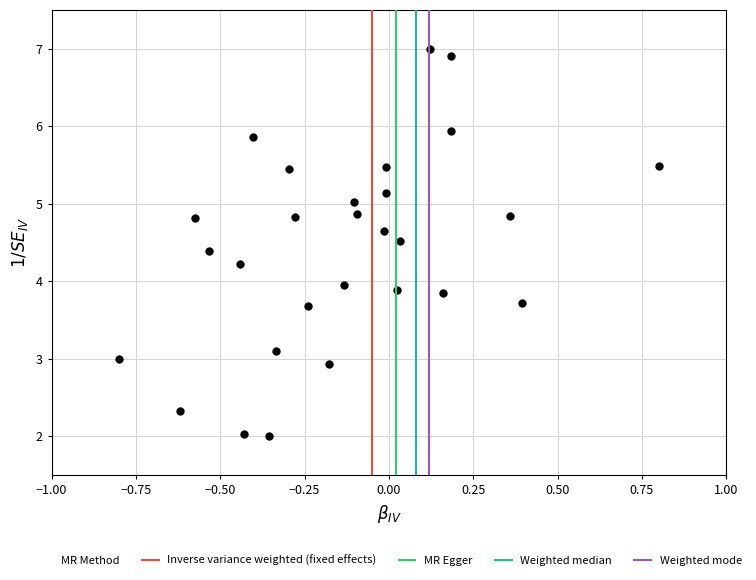

What is the range of Y values (max minus min)?

5.0